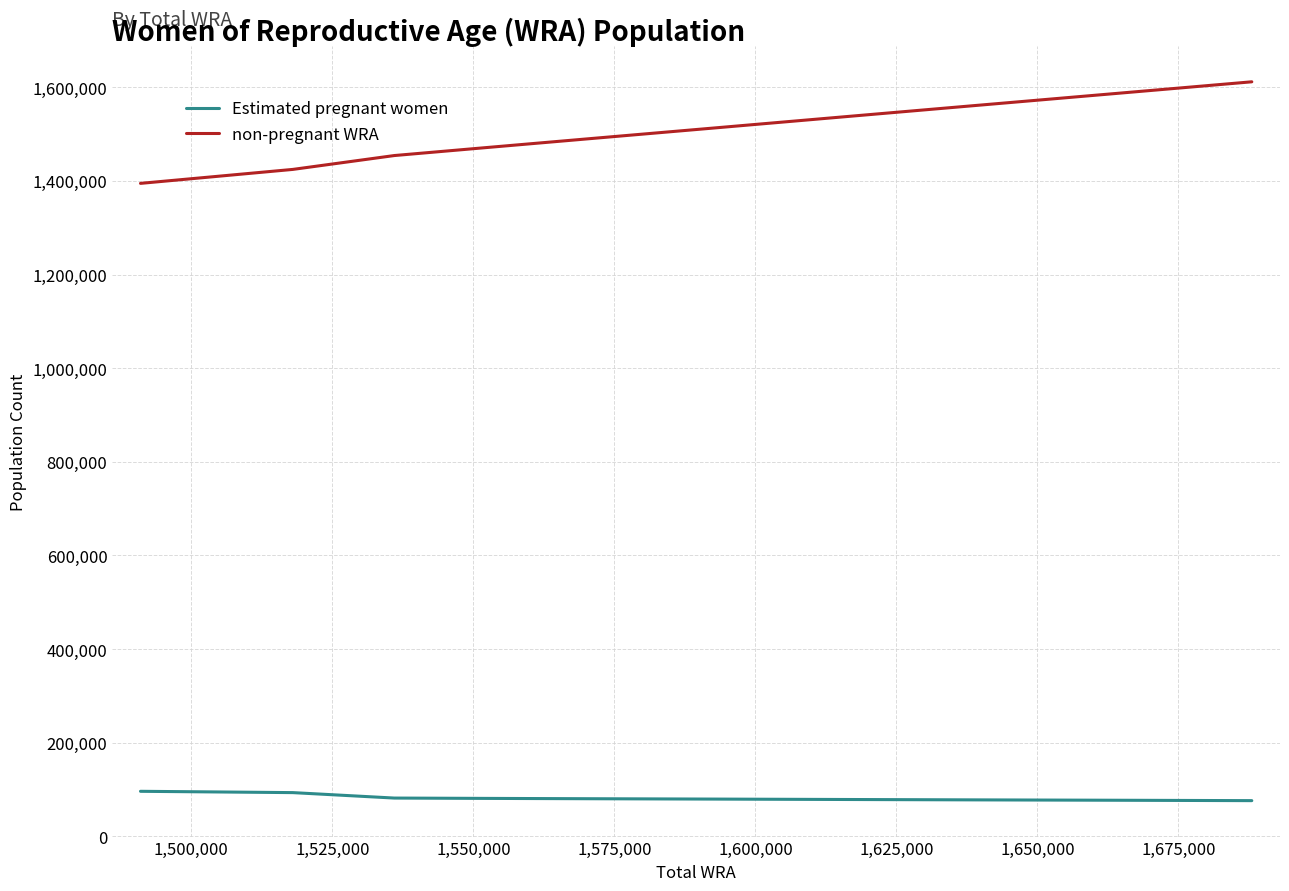

Which series has the largest range (max minus min)?

non-pregnant WRA